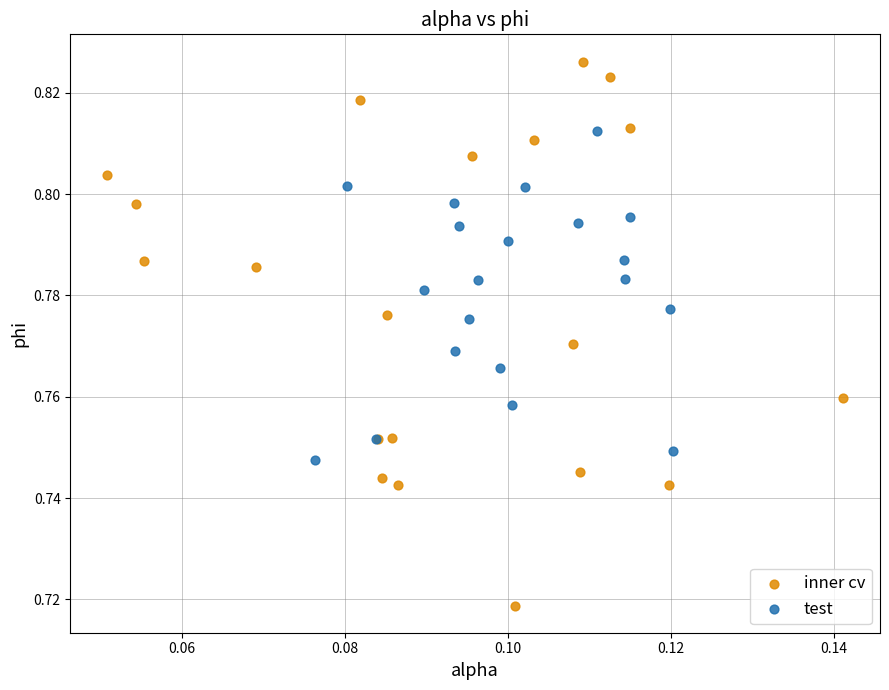

Which series reaches the minimum Y coordinate?

inner cv